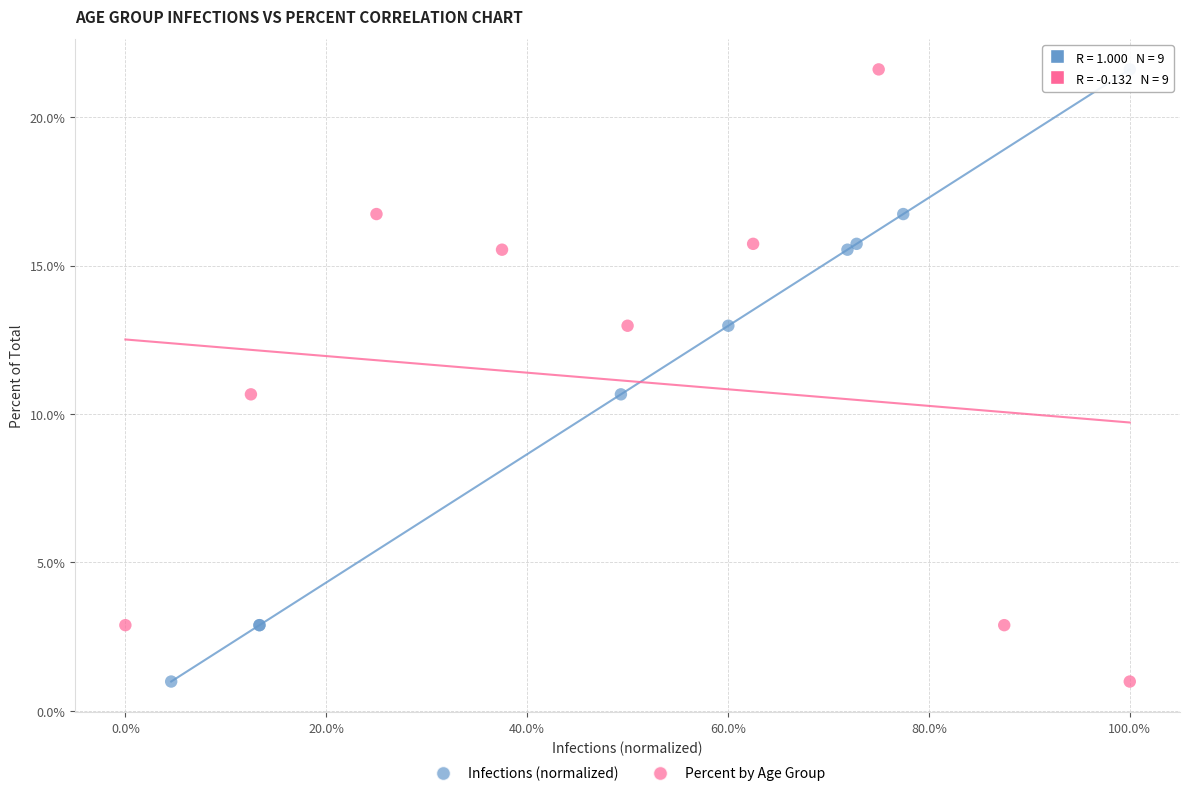

What are all the series names shown in the legend?

Infections (normalized), Percent by Age Group